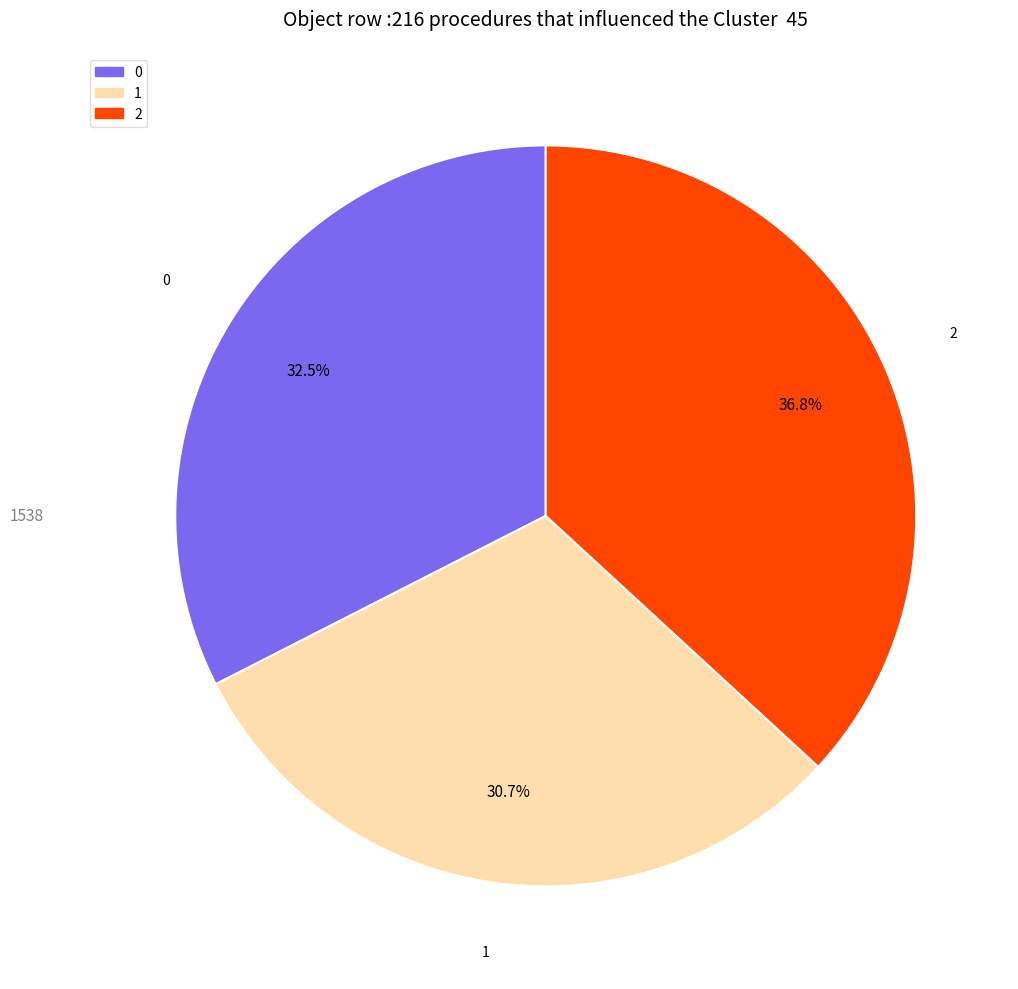

Which category has the biggest portion of the pie?

2